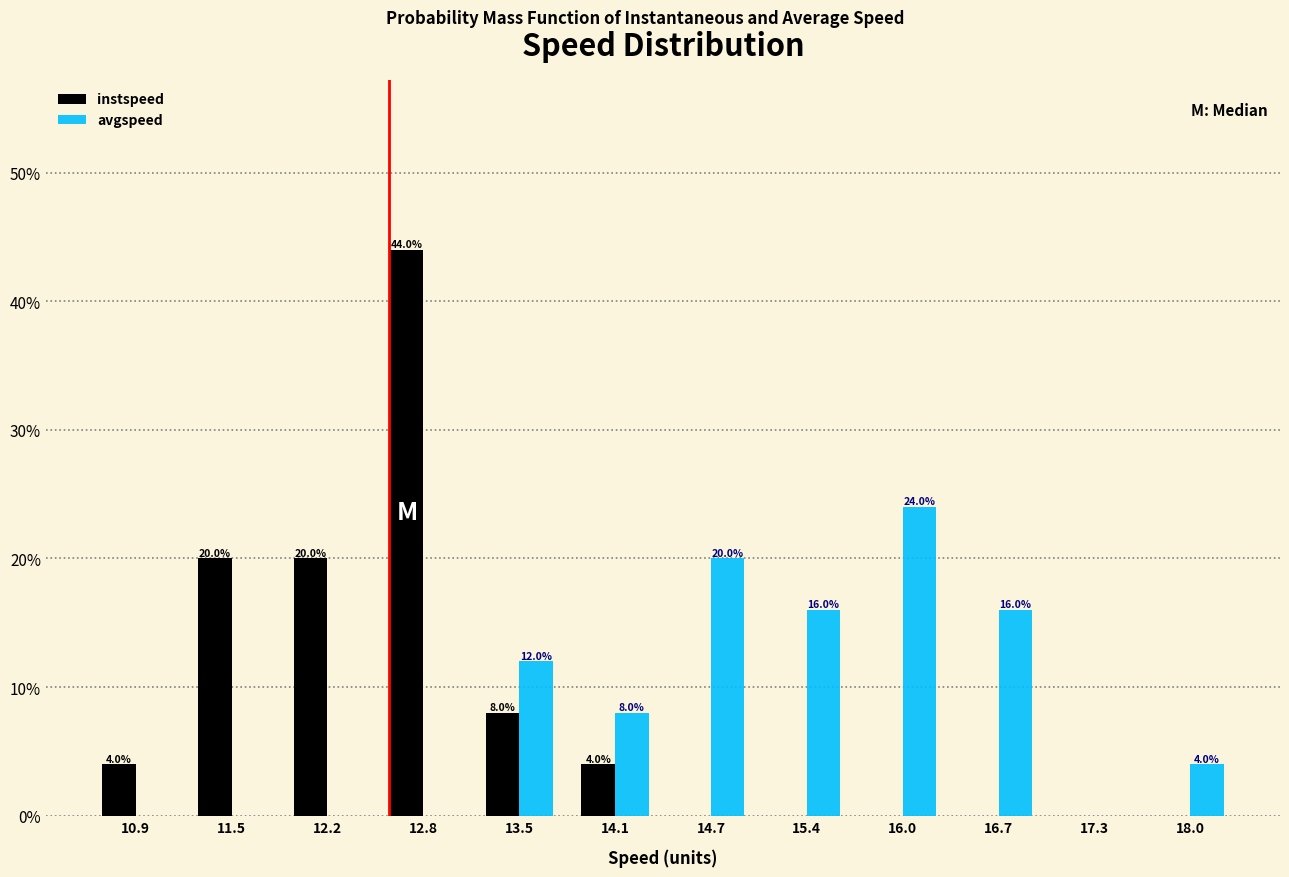

In the avgspeed series, which range on the x-axis has the tallest bar?

15.7 to 16.4